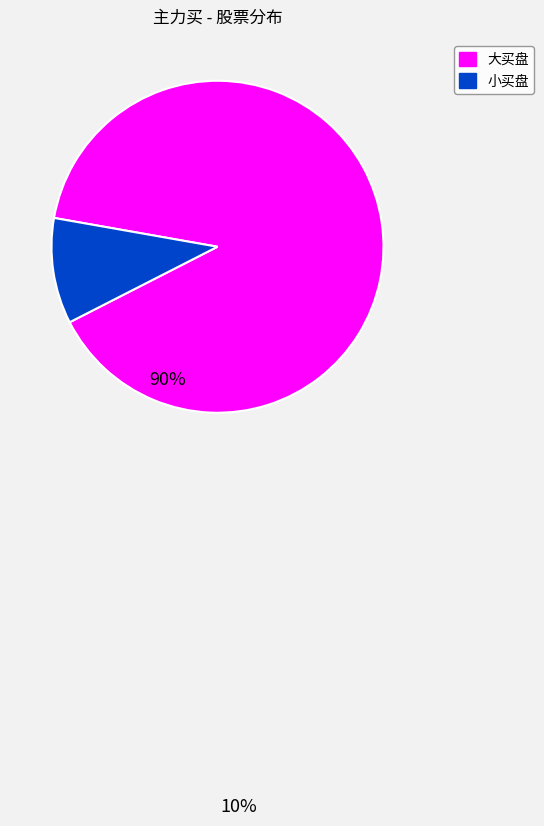

Is there a majority slice in this chart?

Yes